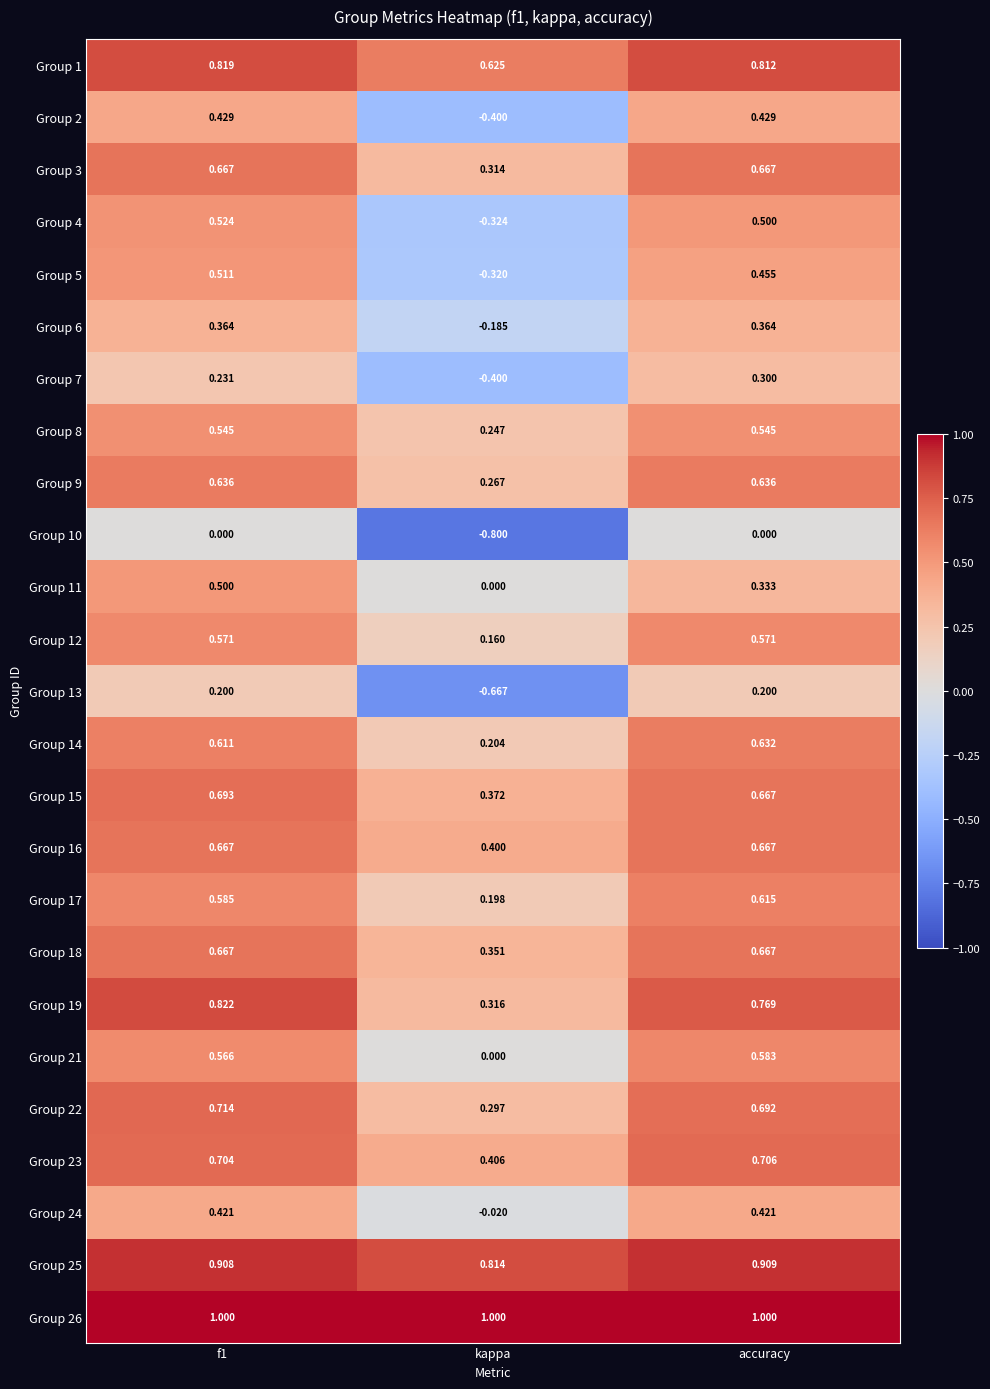

At which category is the sum across all series the highest?

f1